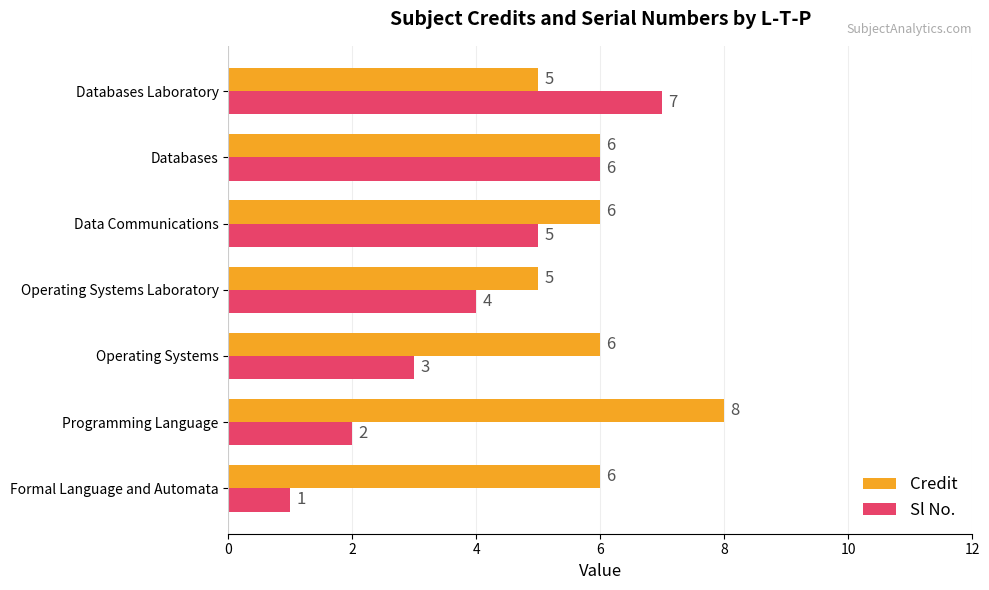

Between Operating Systems Laboratory and Databases Laboratory, which series saw the biggest shift?

Sl No.